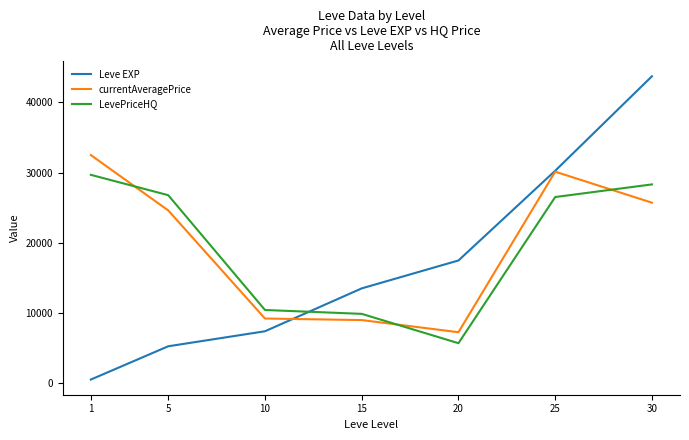

At which label does LevePriceHQ reach its peak?

1